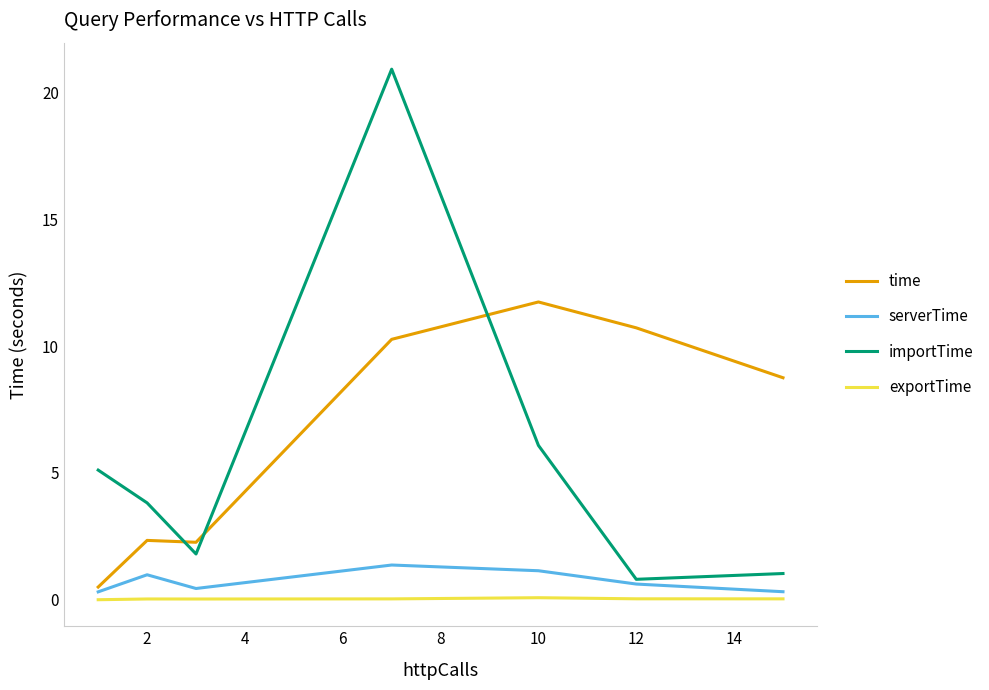

Which series has the widest spread of values?

importTime